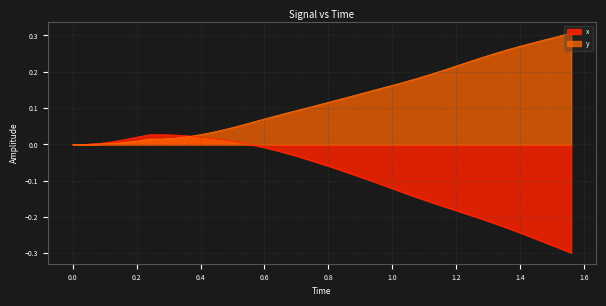

At how many categories does at least one series exceed 0?

38